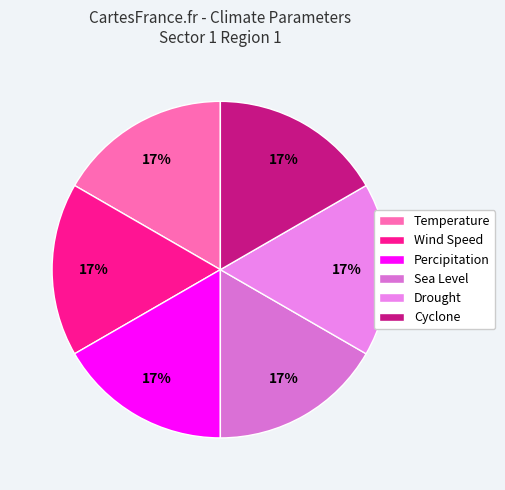

Is it true that Wind Speed is 1% of the pie?

False